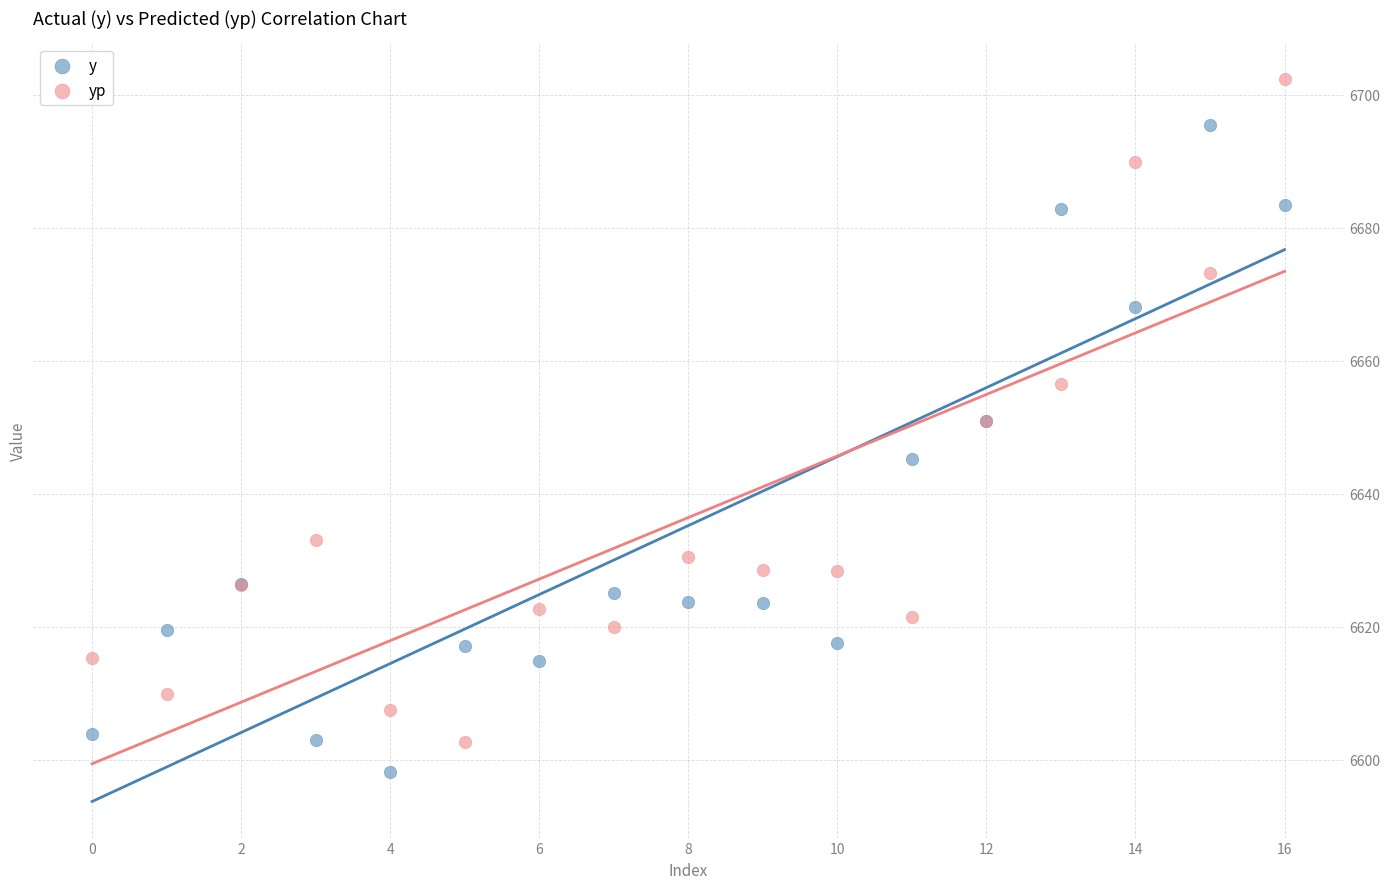

What are all the series names shown in the legend?

y, yp